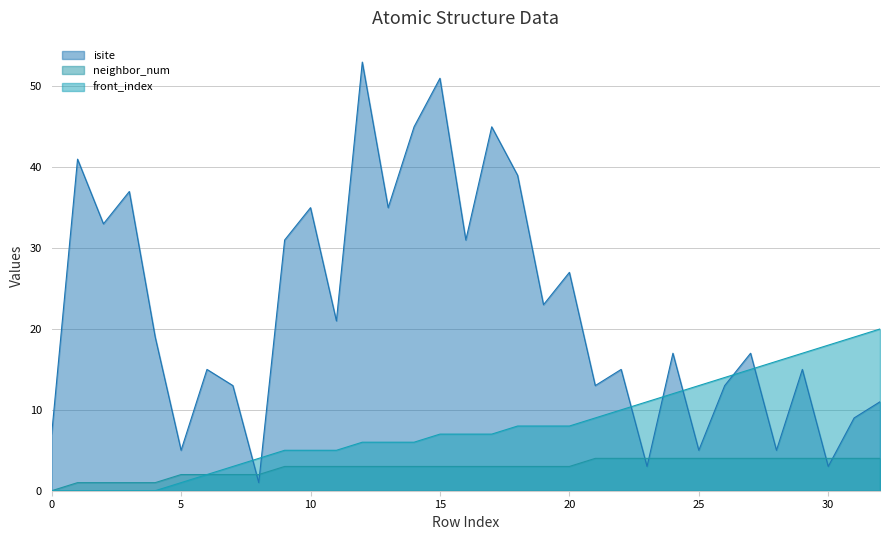

What is the average value of the isite series?

22